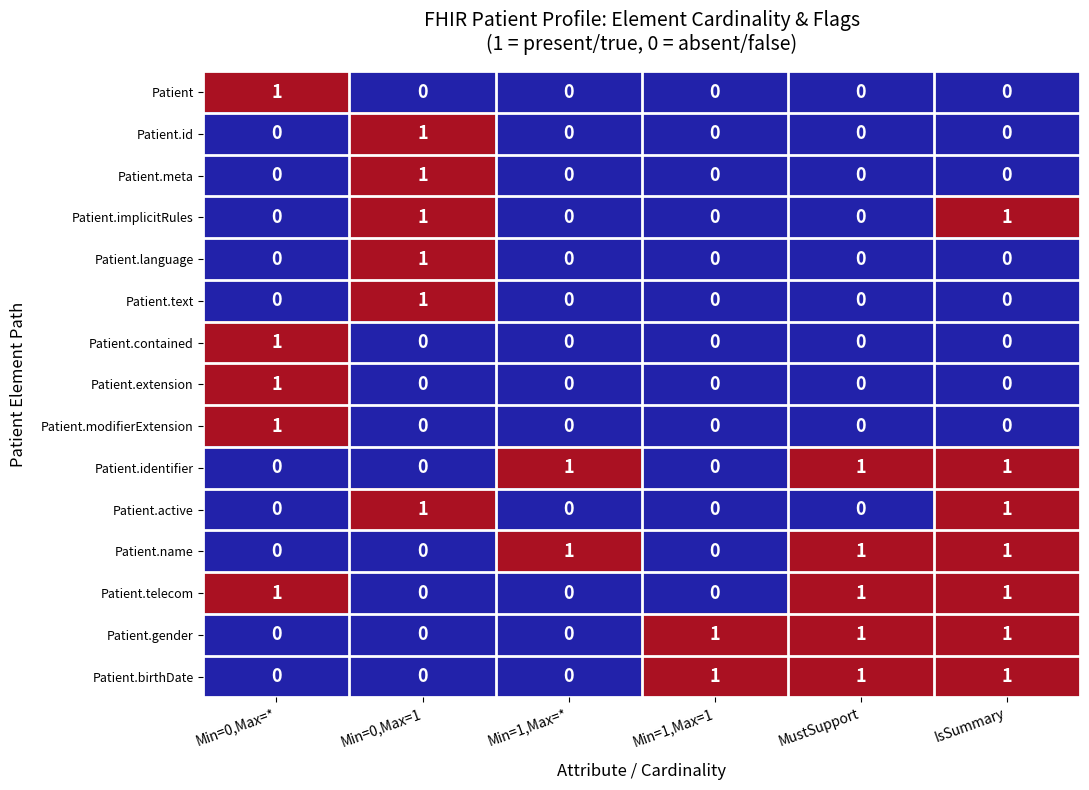

How many Patient.name values are between 0 and 1?

6